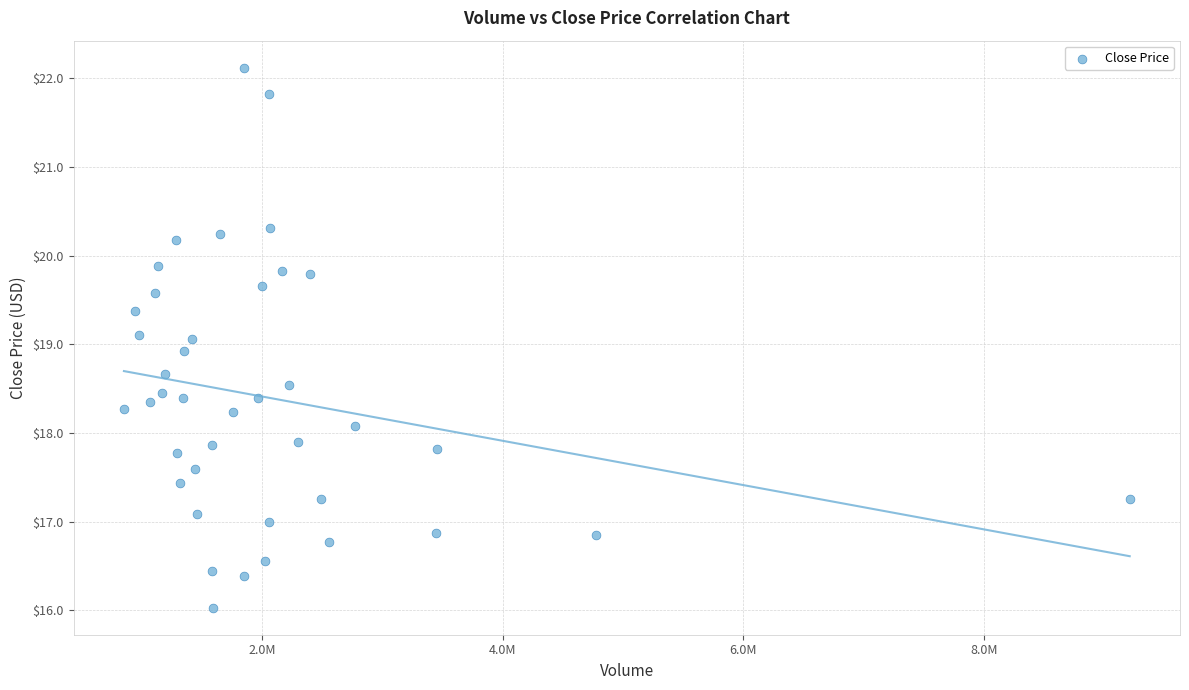

What is the range of X values (max minus min)?

8363000.0